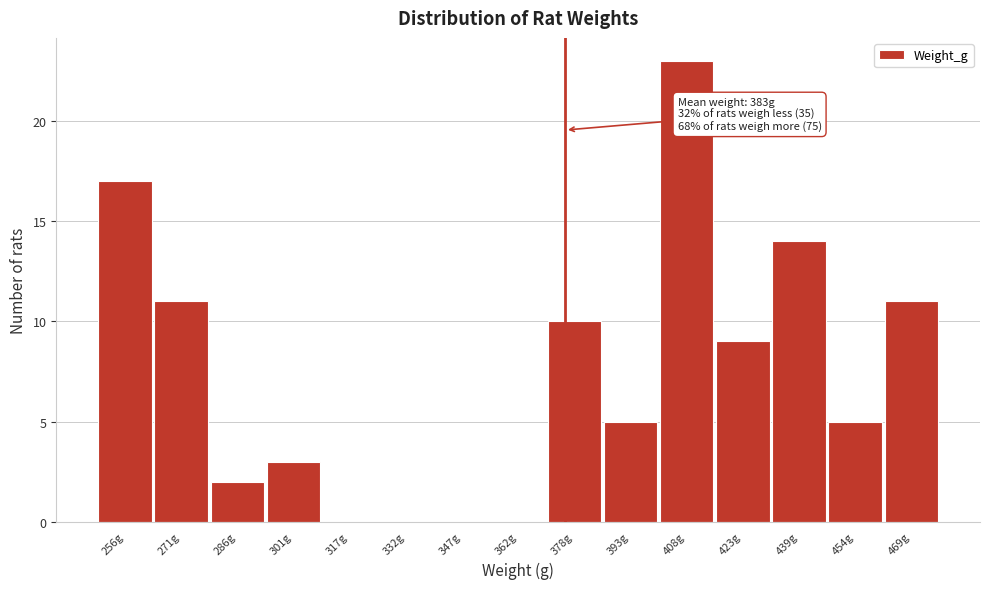

Reading right to left, list all the values displayed in this chart.

469g=11	454g=5	439g=14	423g=9	408g=23	393g=5	378g=10	362g=0	347g=0	332g=0	317g=0	301g=3	286g=2	271g=11	256g=17